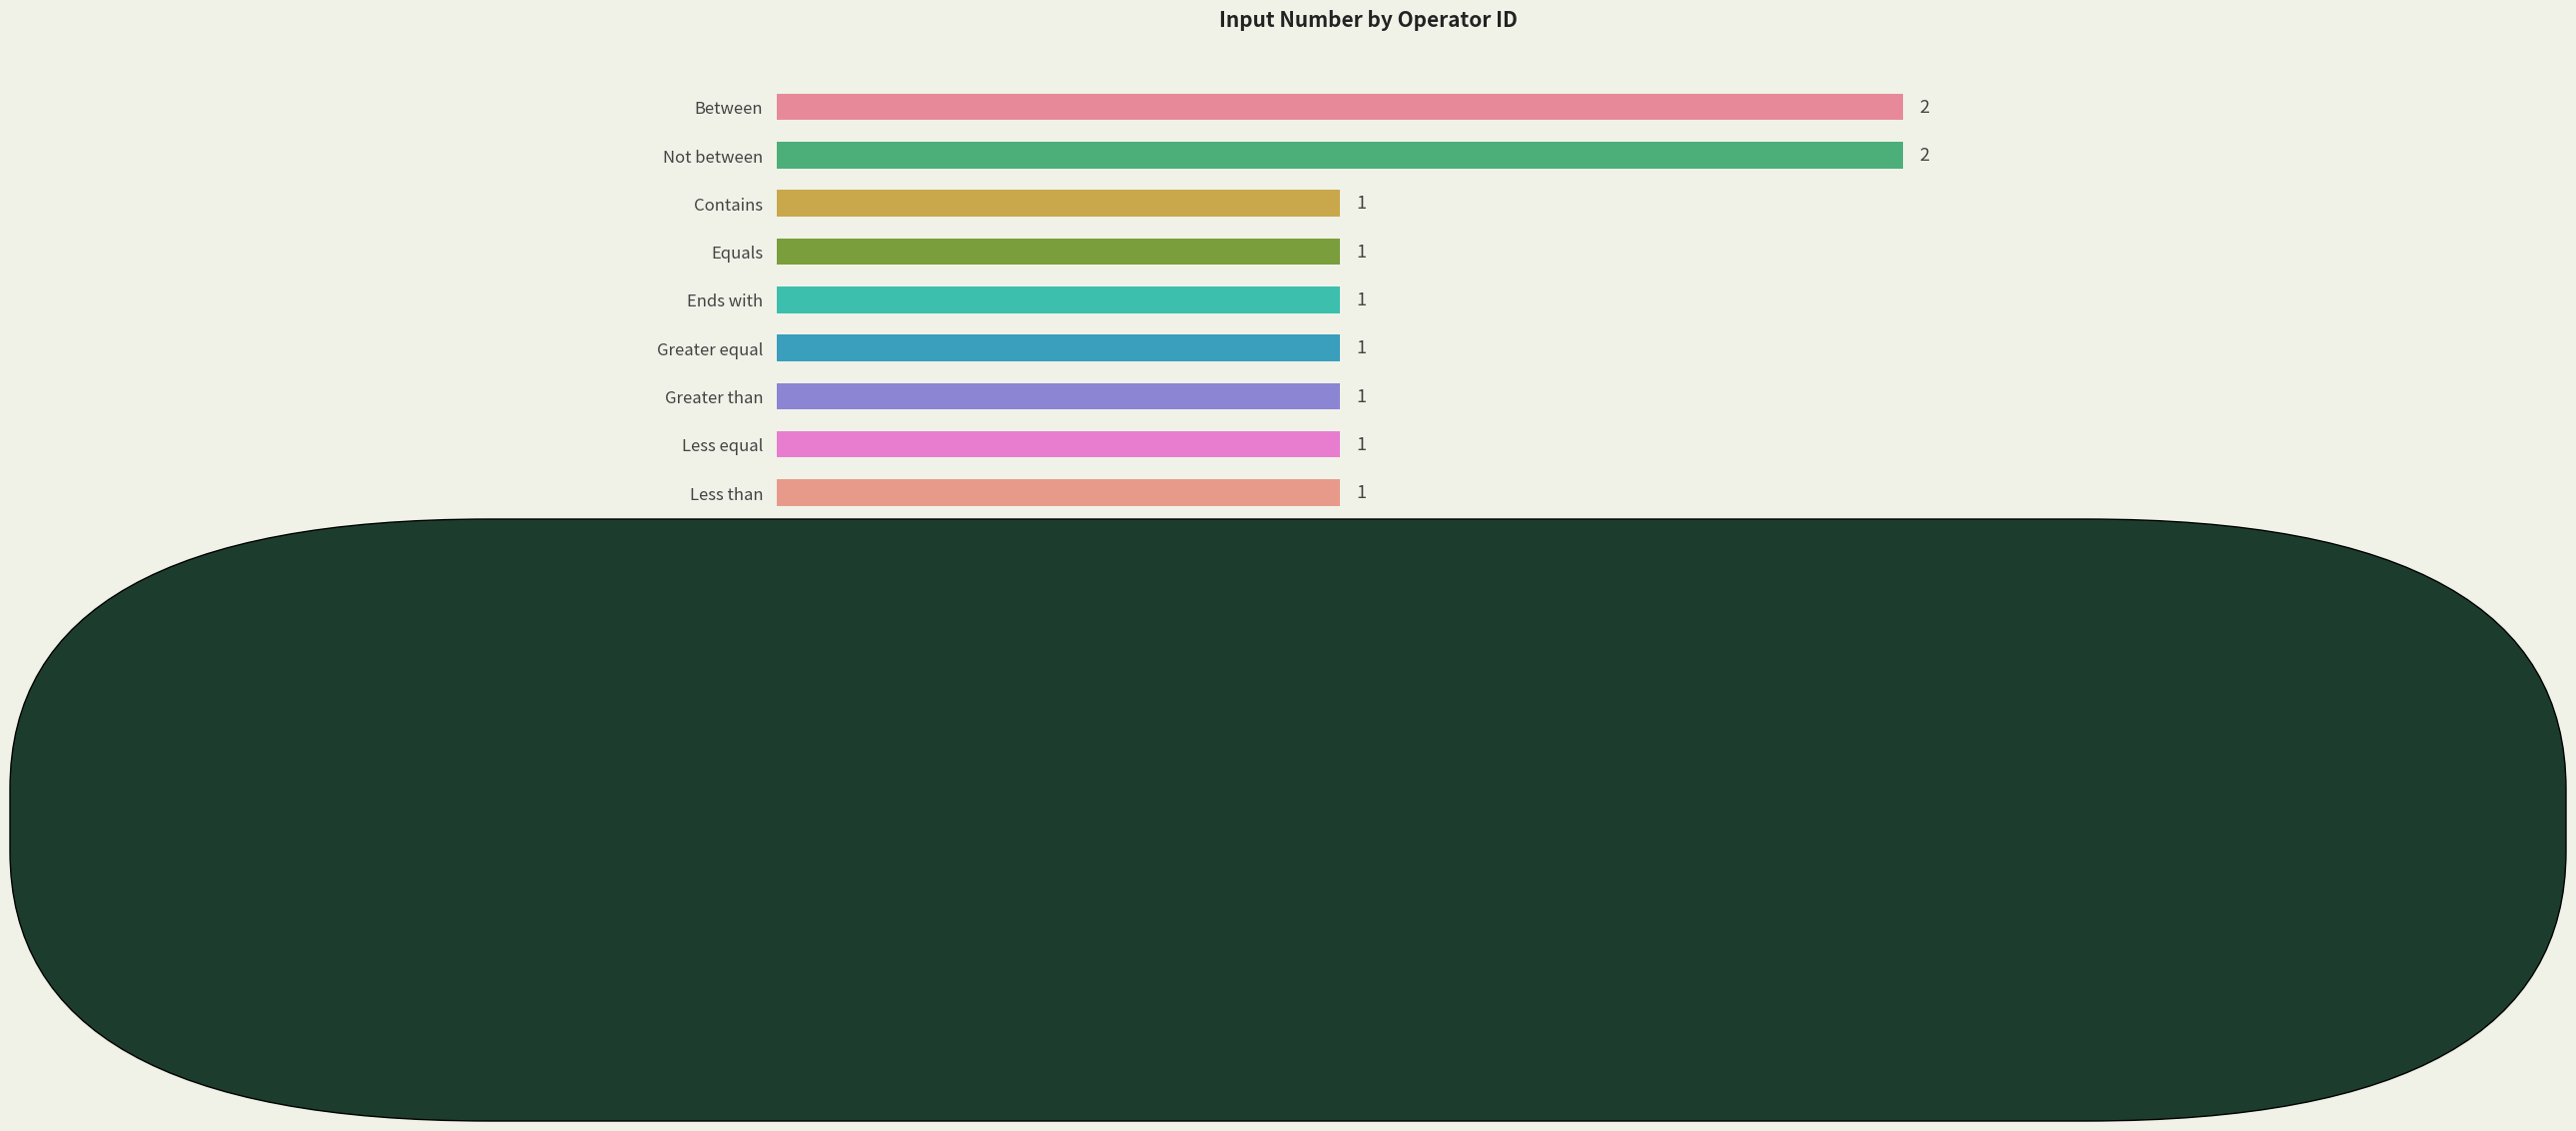

Is it true that the value at Ends with is 1?

True